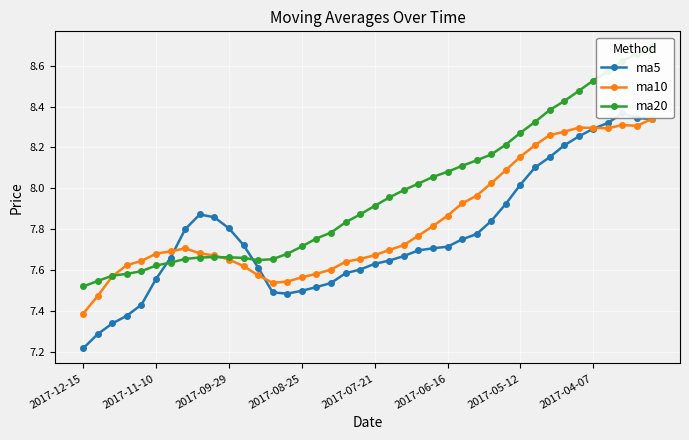

At how many categories does at least one series exceed 8?

17